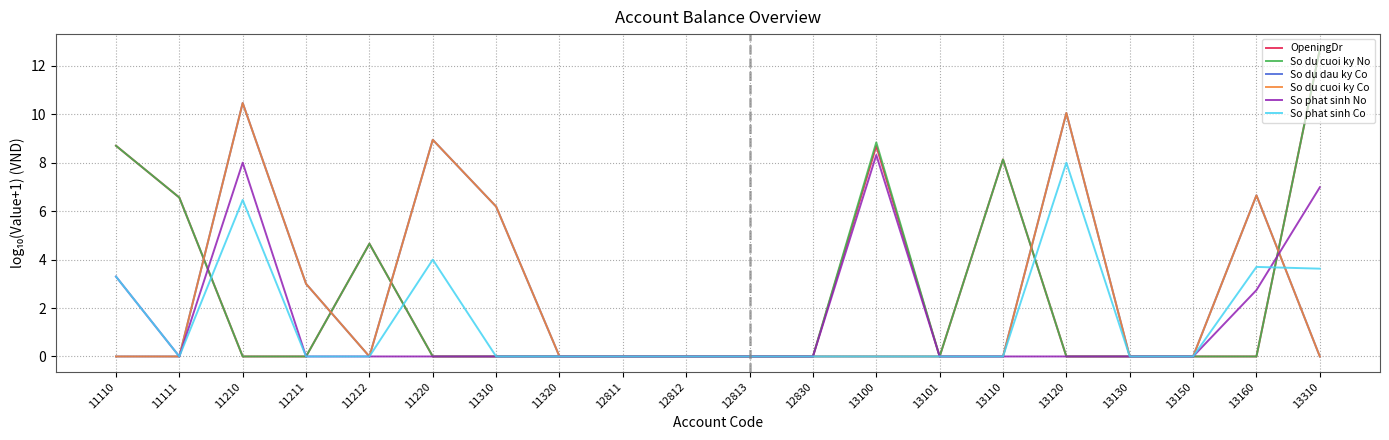

What are all the series names shown in the legend?

OpeningDr, So du cuoi ky No, So du dau ky Co, So du cuoi ky Co, So phat sinh No, So phat sinh Co